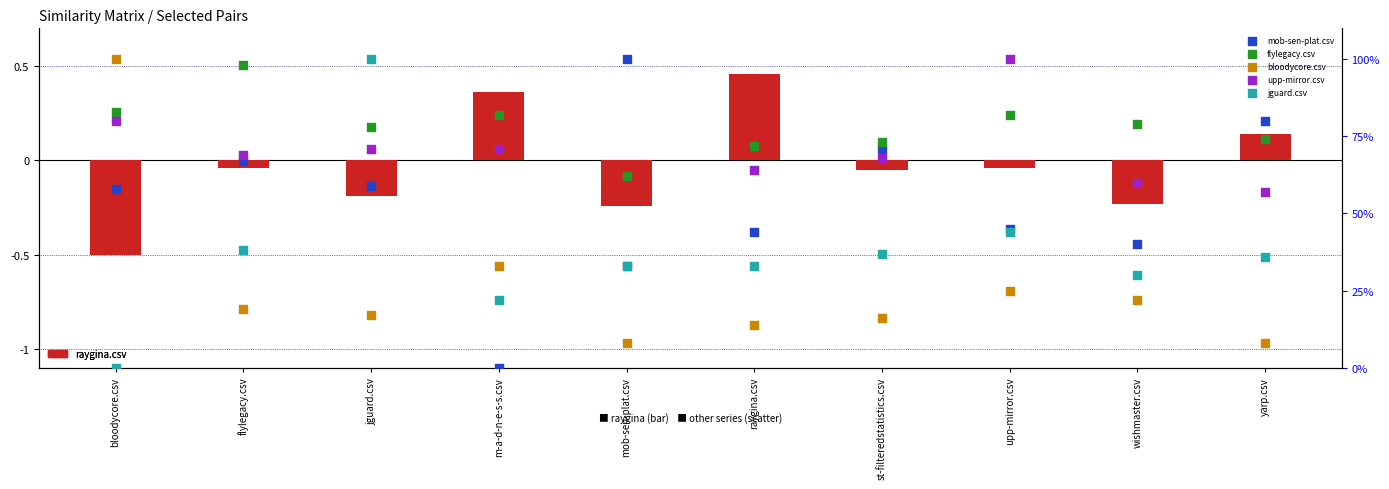

Which series contains the highest Y value?

mob-sen-plat.csv